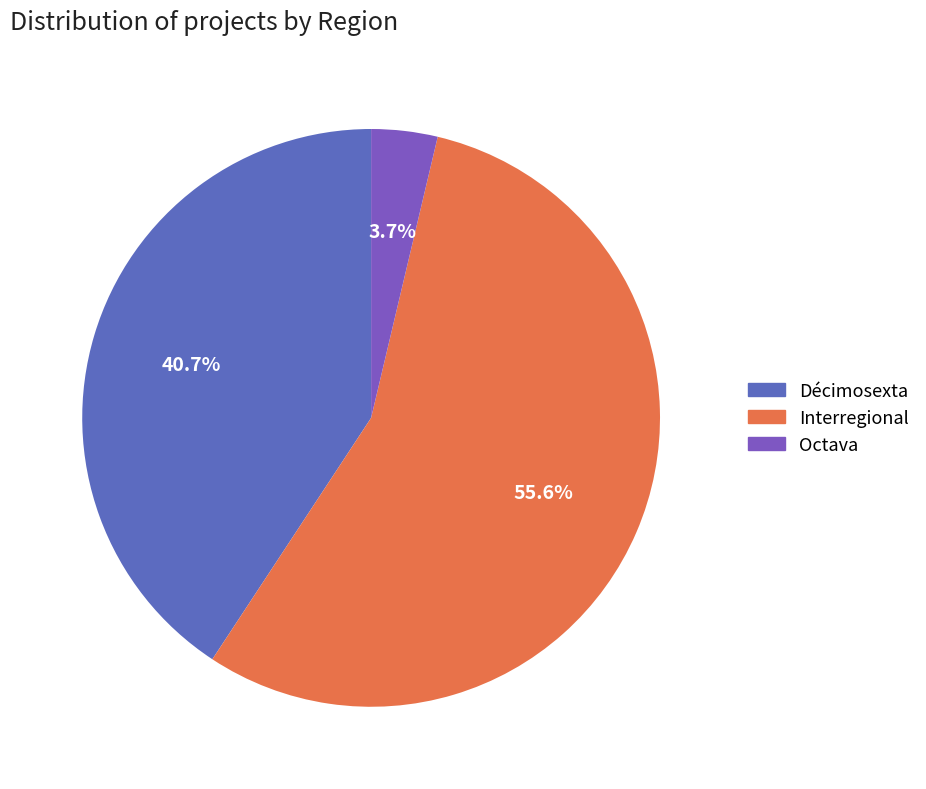

What is the ratio of the value at Décimosexta to the value at Octava?

11.0